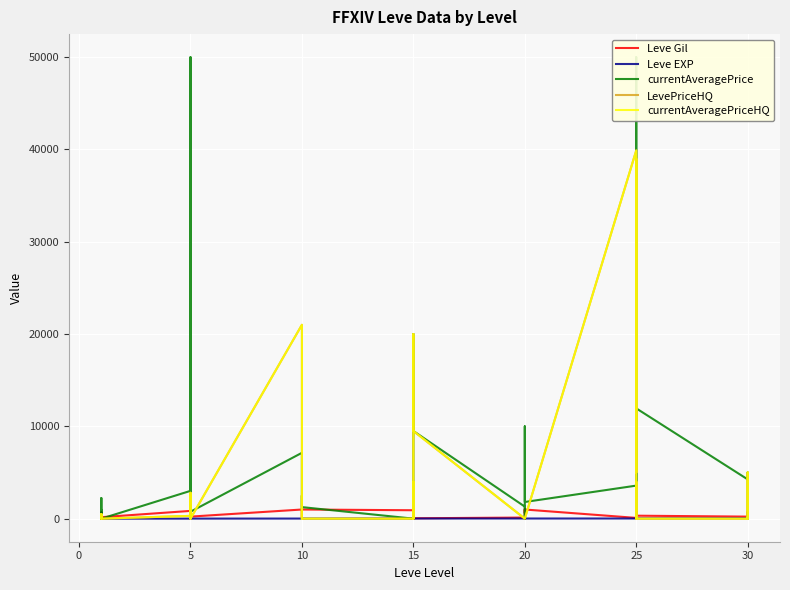

How many series are shown in this chart?

5